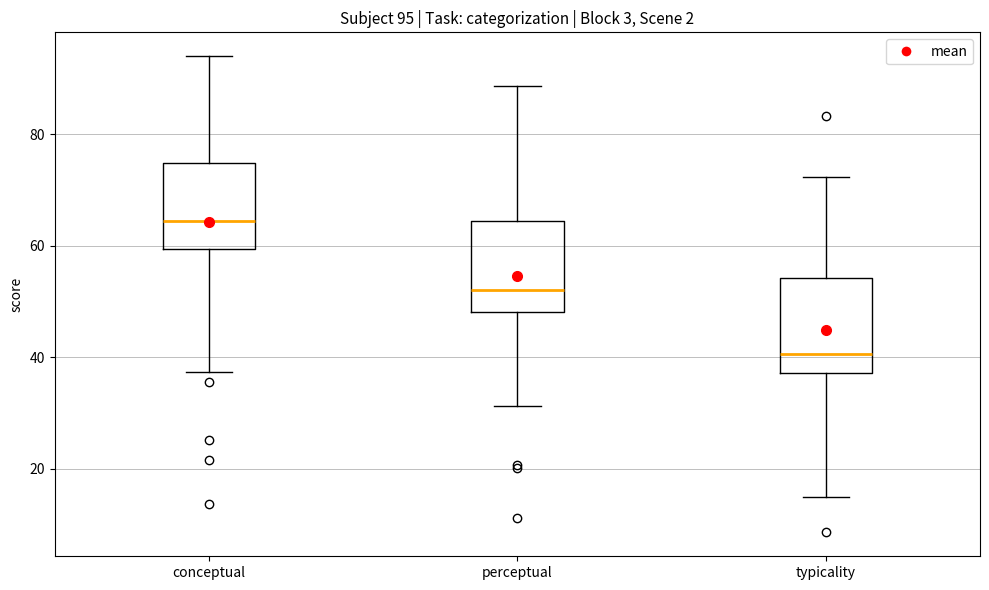

Which box has the highest median line?

conceptual